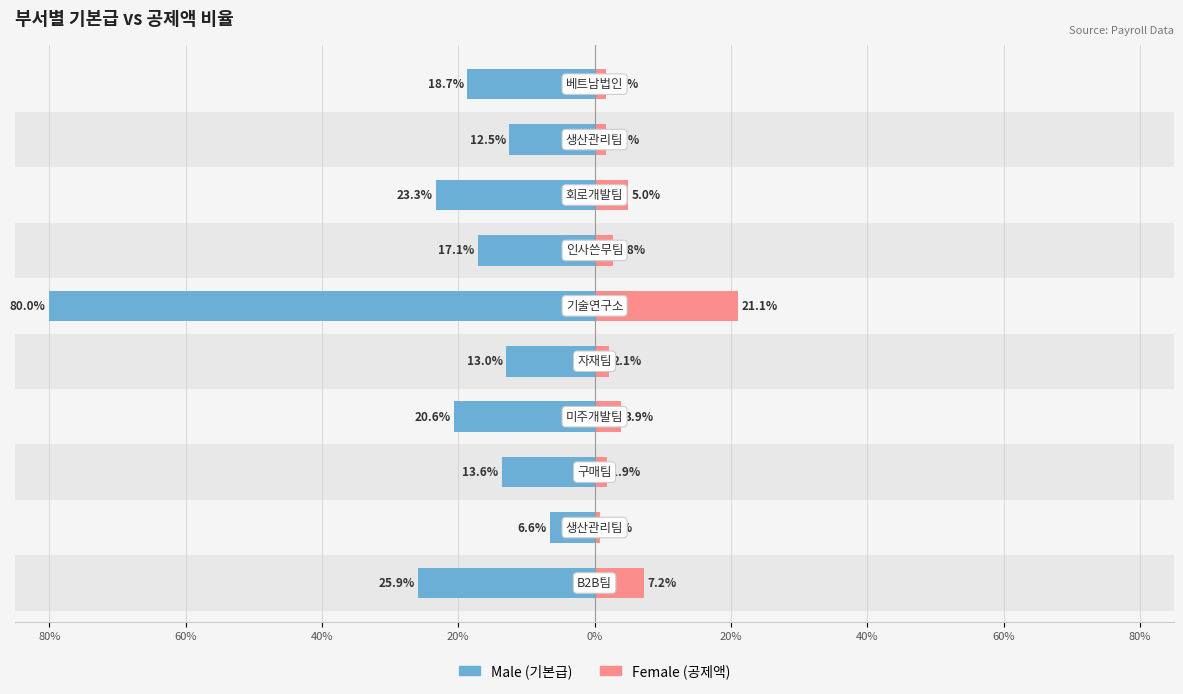

What is the minimum value shown in the chart?

-80.0